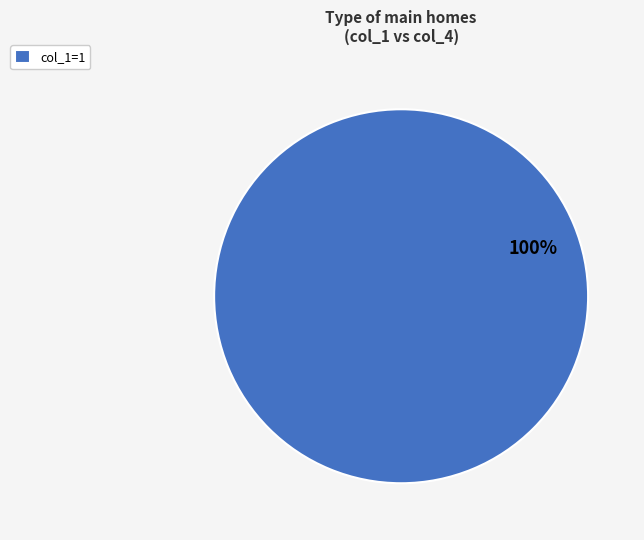

Is it true that col_1=1 is 87% of the pie?

False